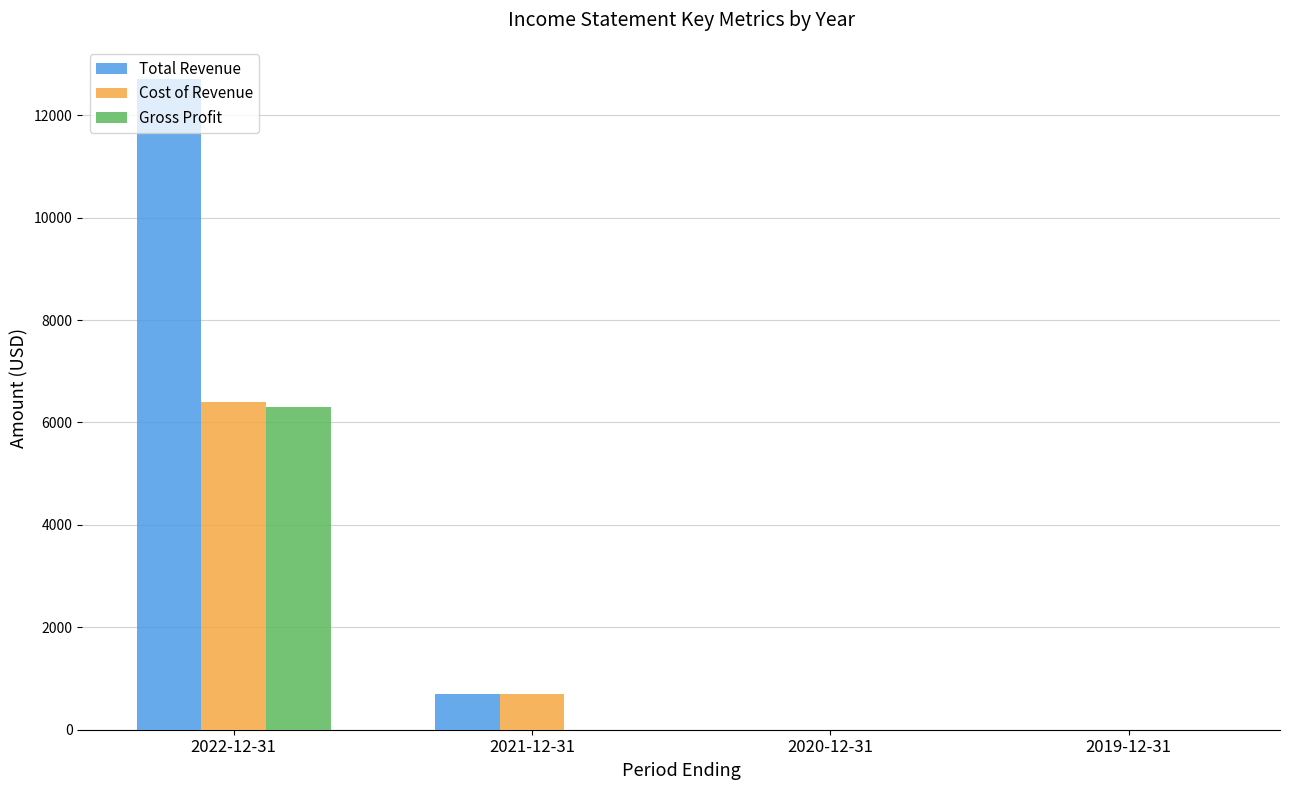

Between 2022-12-31 and 2020-12-31, which series saw the biggest shift?

Total Revenue